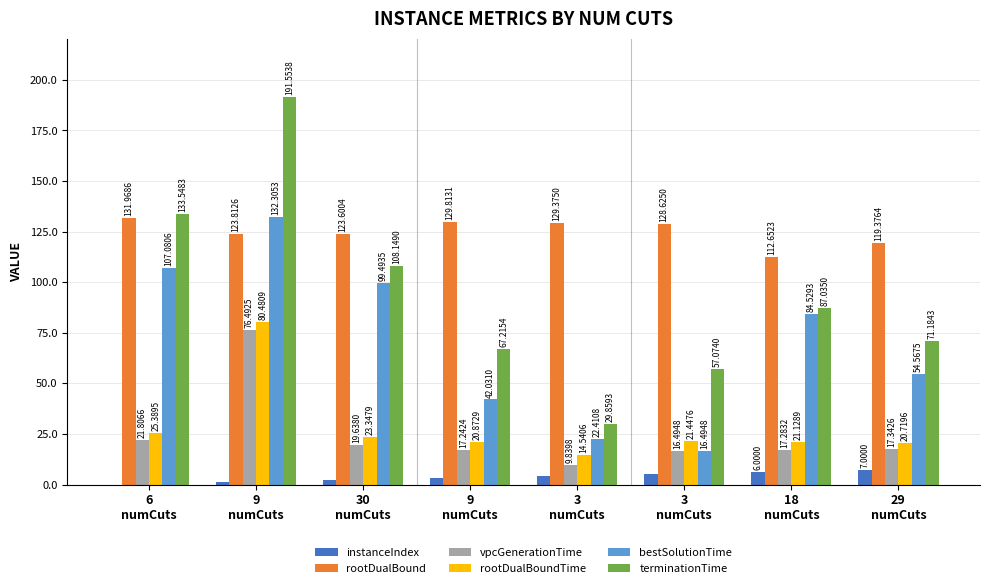

What is the value of the bestSolutionTime bar at the 2nd from the left?

132.3